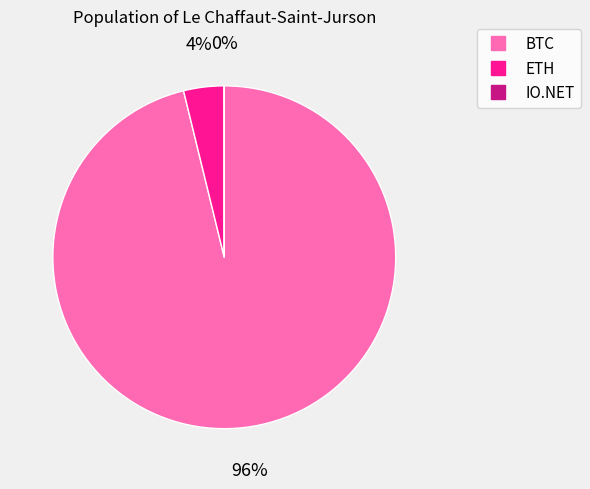

Between ETH and BTC, which is larger?

BTC